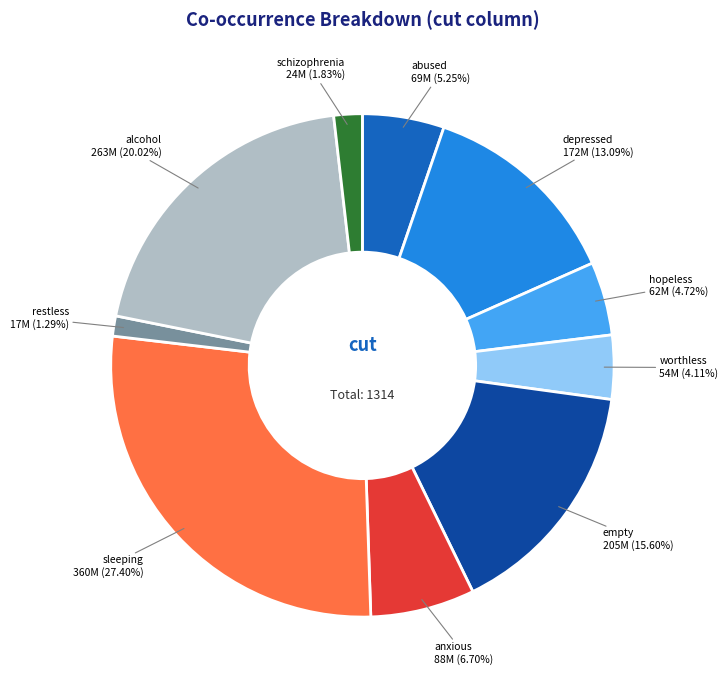

How many segments does this pie chart have?

10